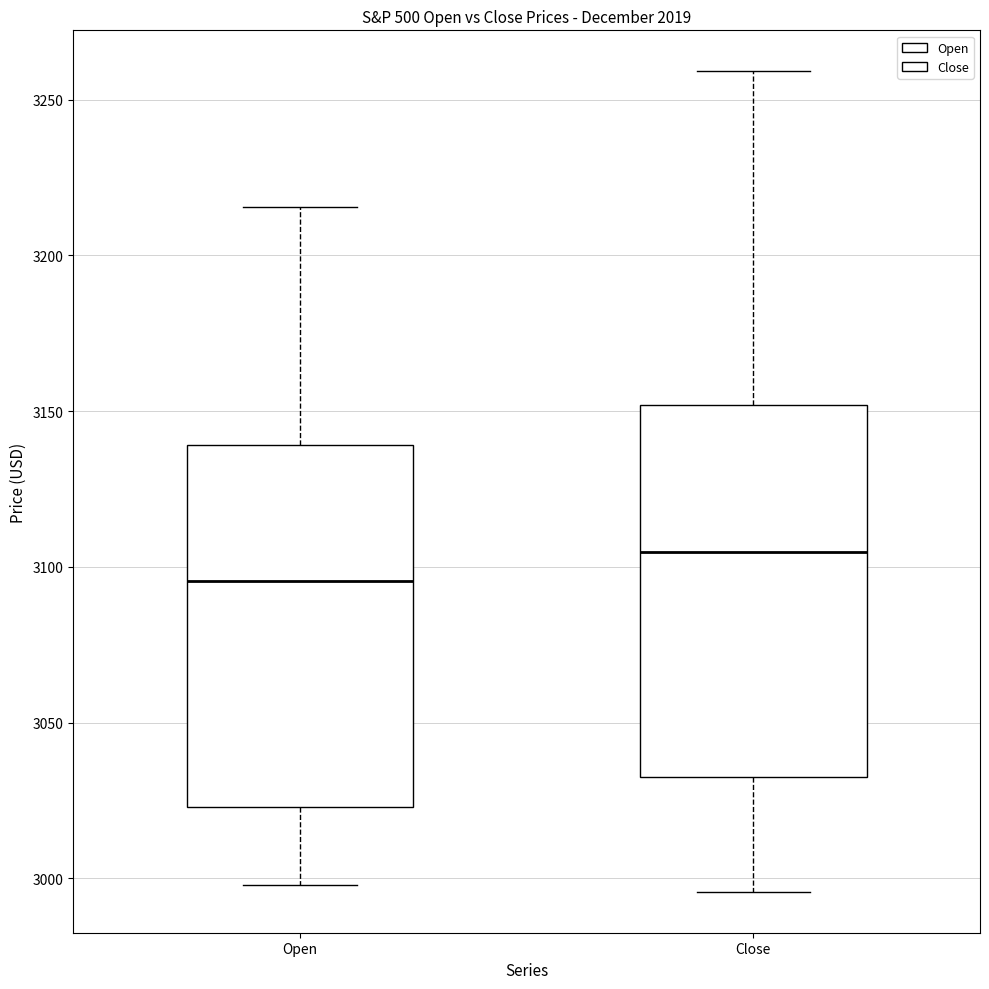

Reading left to right, read every box against the y-axis: the position of its median line, the range the box covers, and the ends of its whiskers. The values are not printed on the chart, so give them approximately, as read against the axis.

Open: median 3095, box 3025 to 3140, whiskers 3000 to 3215
Close: median 3105, box 3035 to 3150, whiskers 2995 to 3260